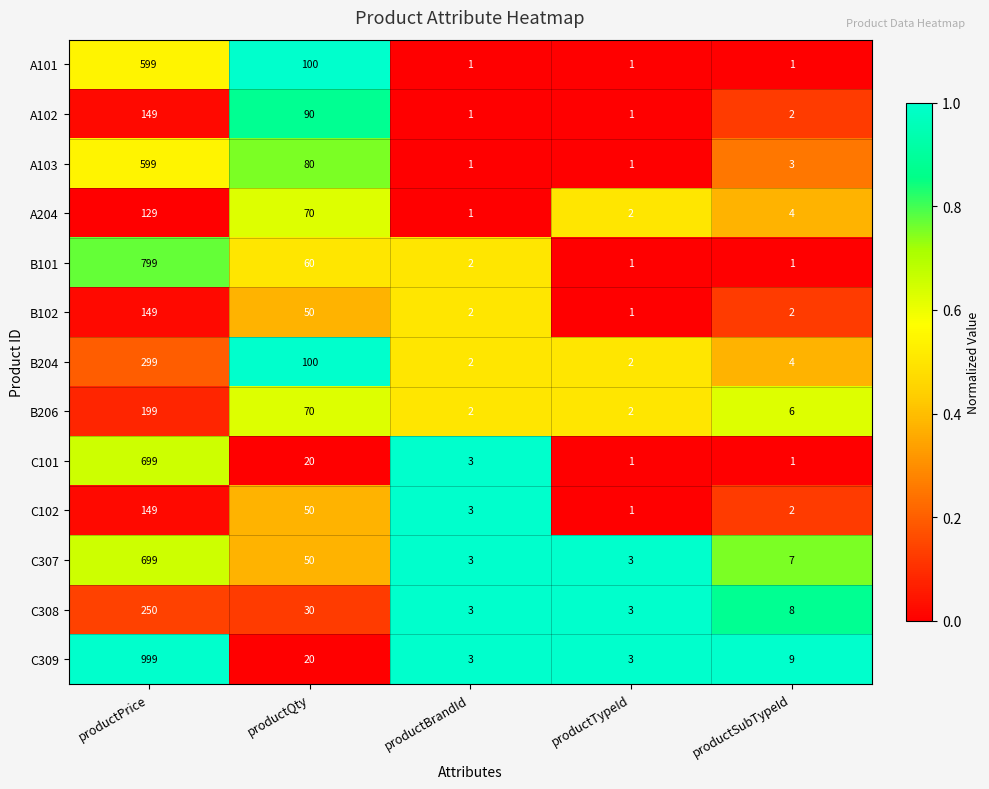

What is the total value across all series at productQty?

790